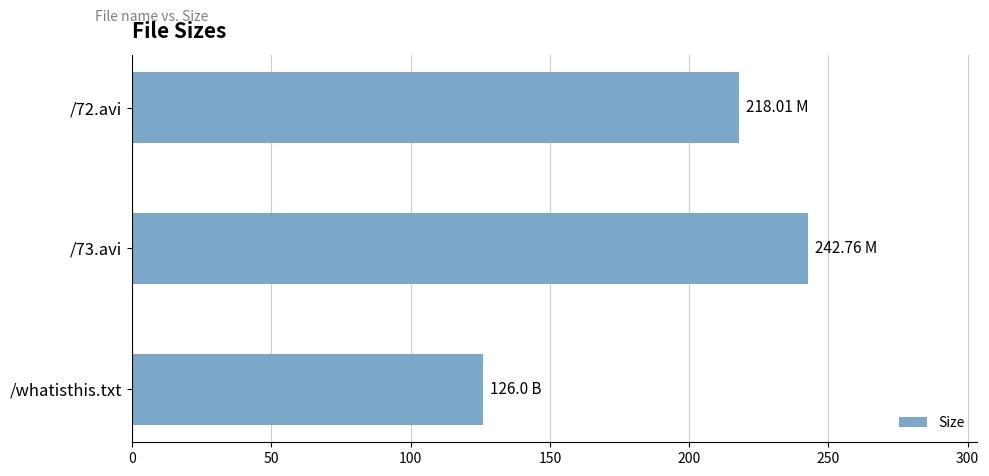

Which has a higher value, /73.avi or /whatisthis.txt?

/73.avi